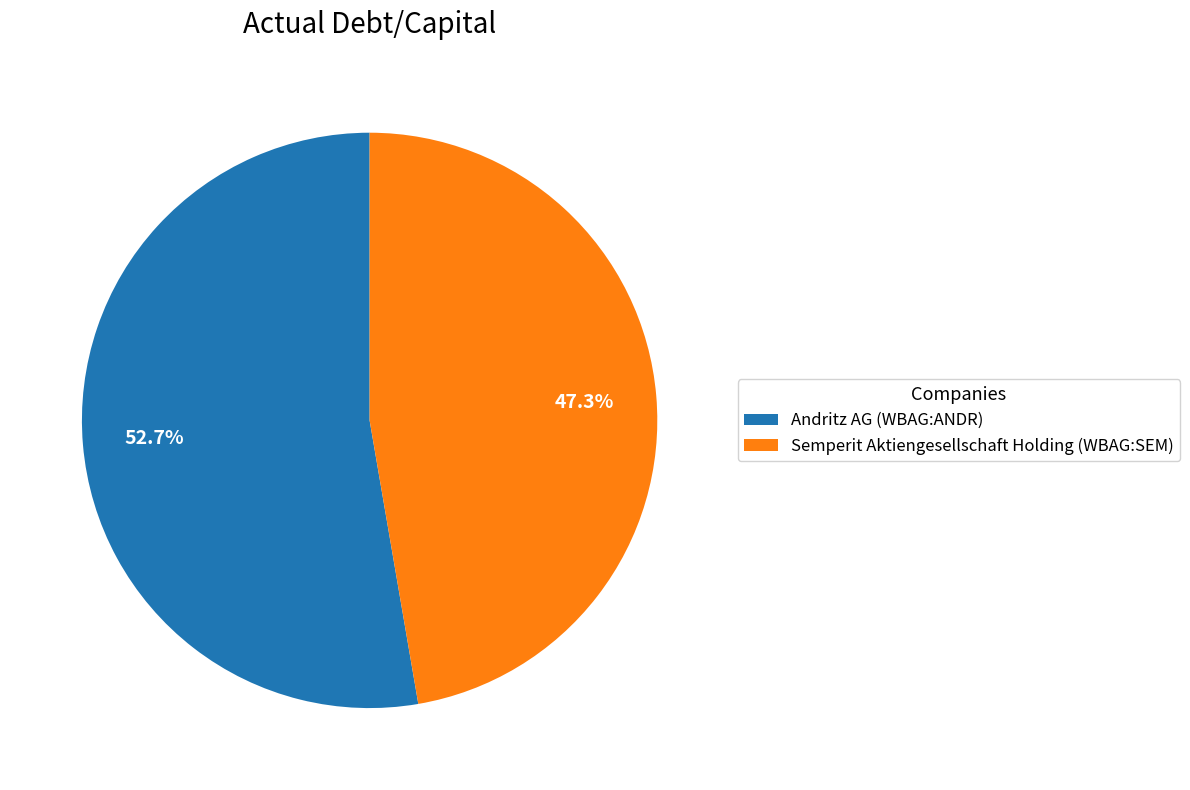

True or false: Andritz AG (WBAG:ANDR) accounts for 61% of the total.

False